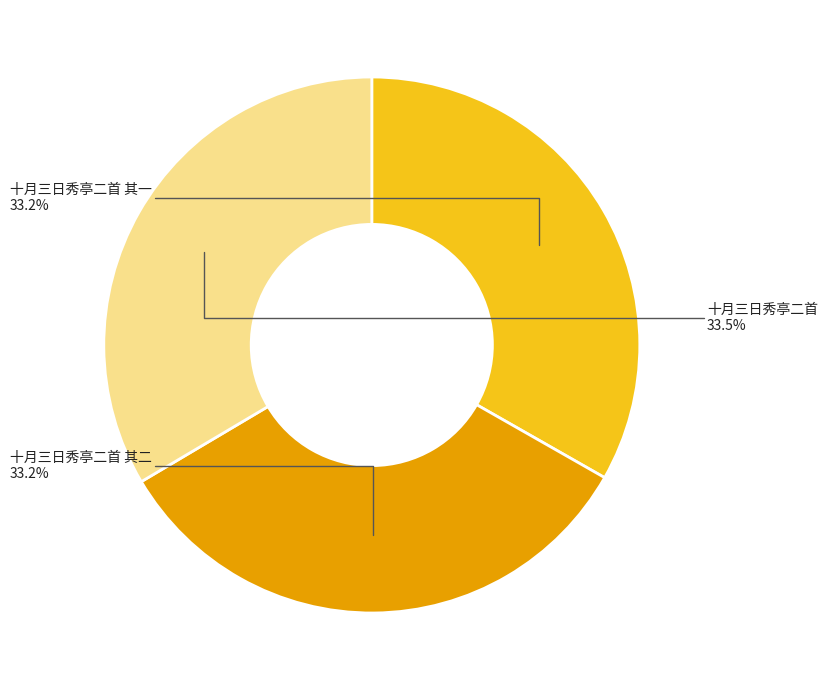

How many slices are in this pie chart?

3